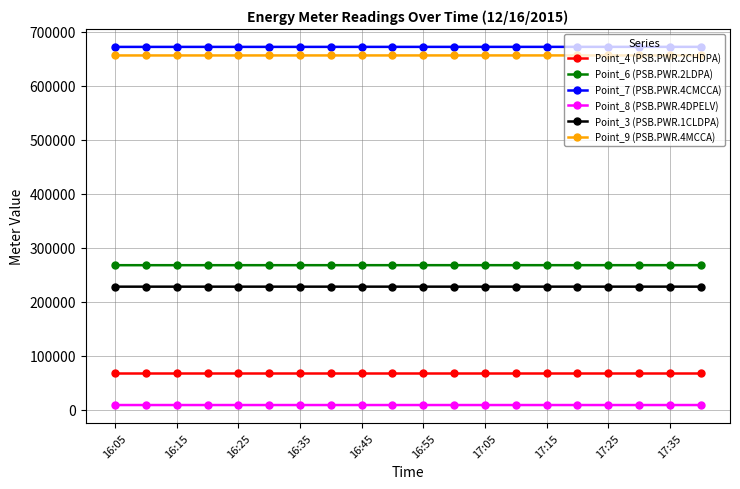

What is the highest value of the Point_6 (PSB.PWR.2LDPA) series?

267531